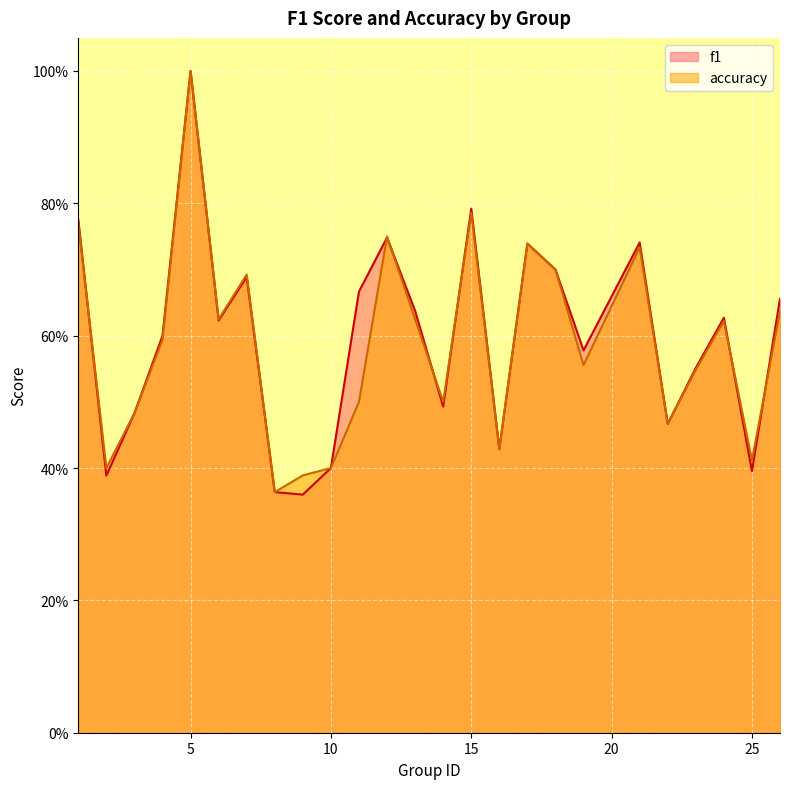

What is the value of the f1 point at the 17th from the left?

0.7